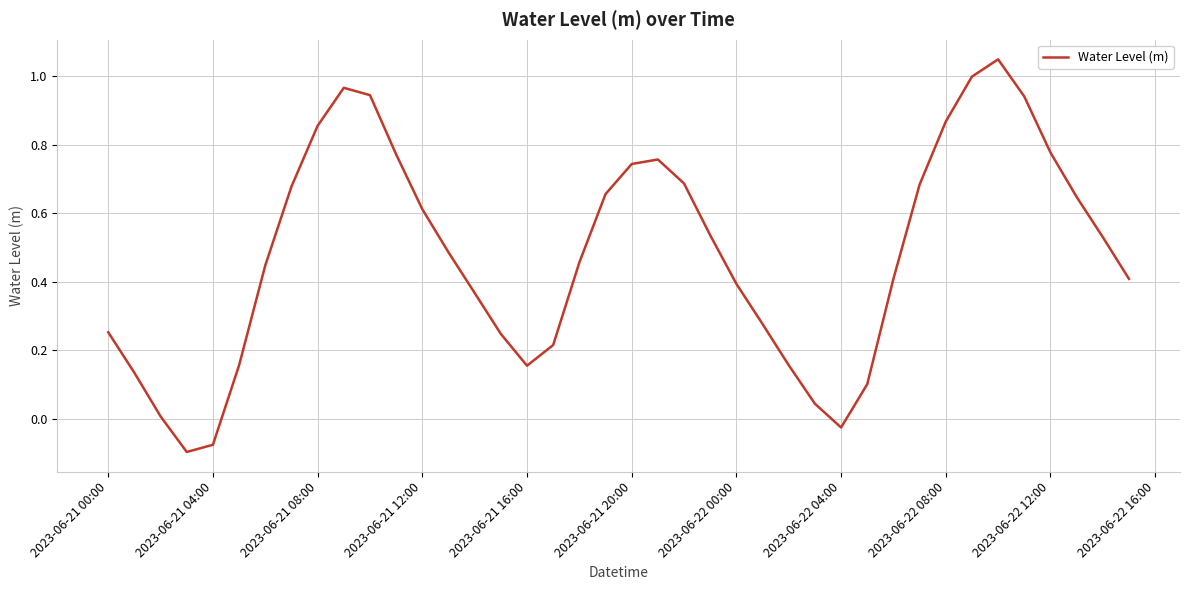

How many values are above zero?

37